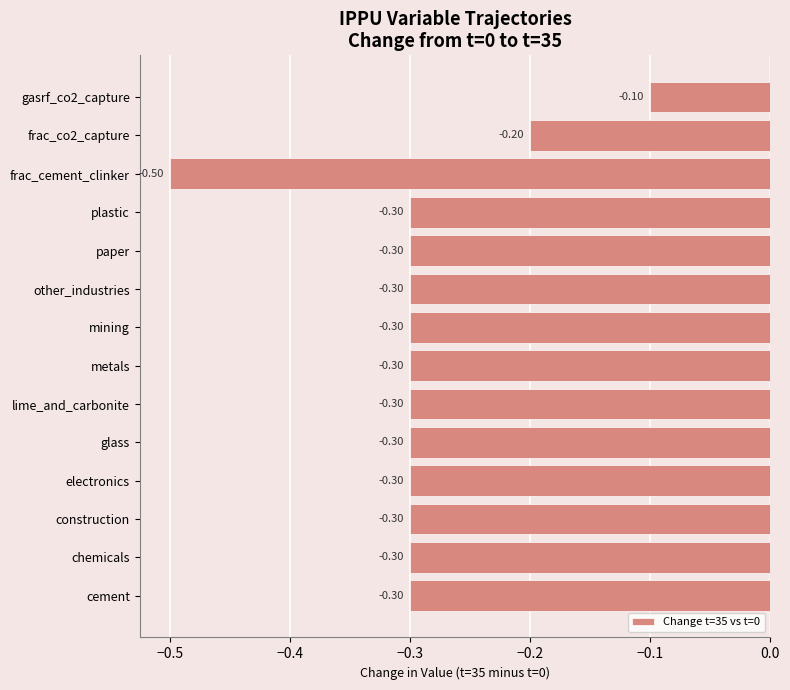

At which category does the chart reach its peak across all series?

gasrf_co2_capture